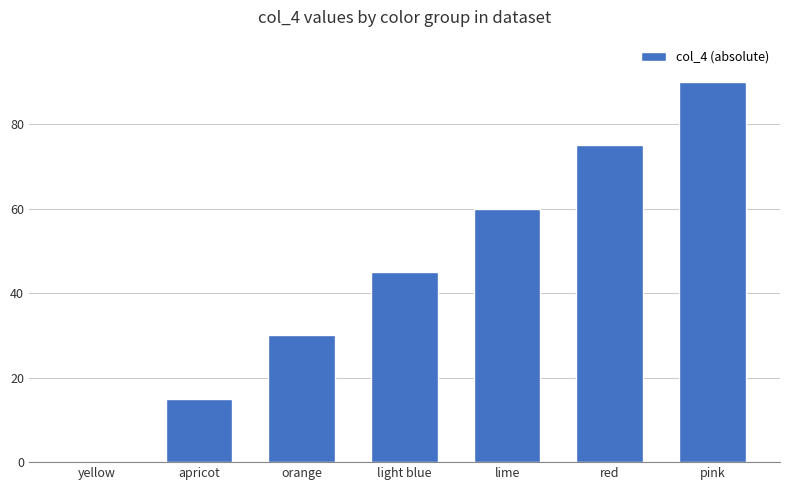

Approximately how many times larger is the value at apricot compared to pink?

0.2